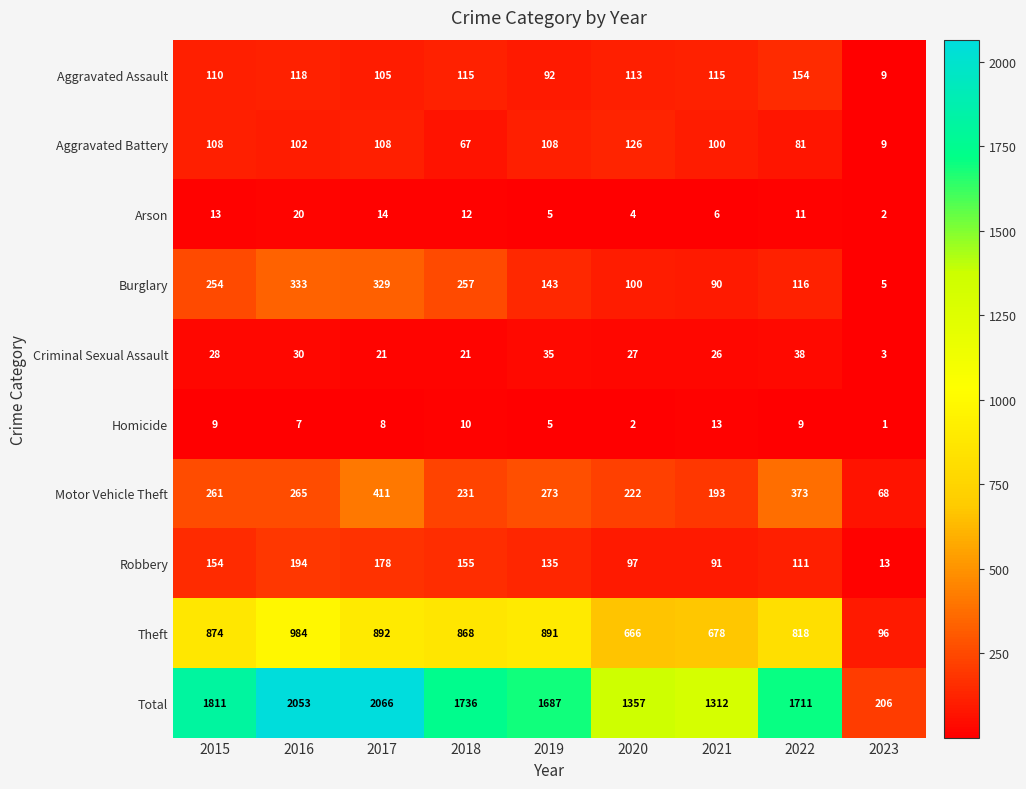

What is the spread (max minus min) of values at 2021?

1306